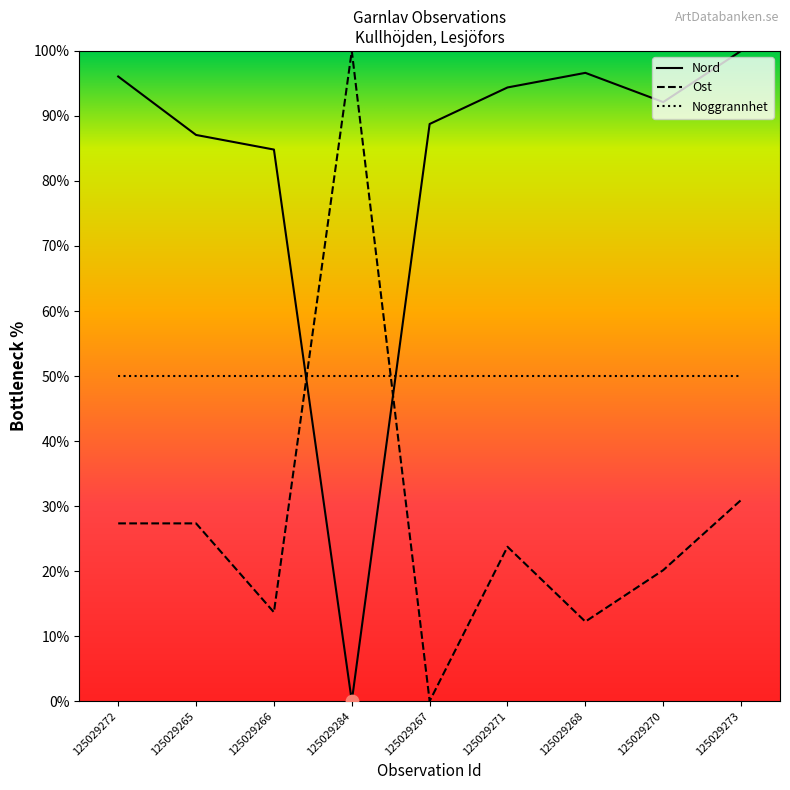

Which series contains the lowest Y value?

Nord